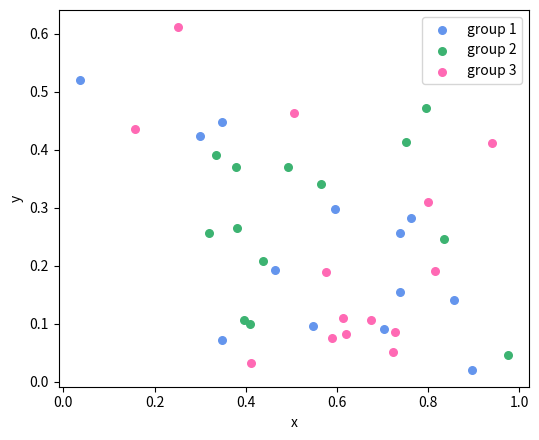

Which series has the largest Y range (max minus min)?

group 3